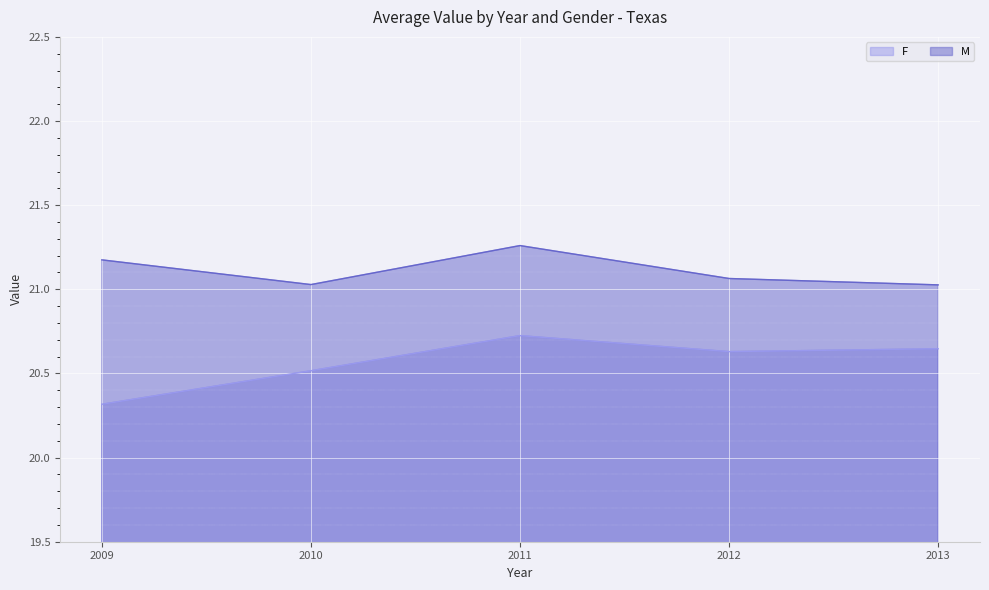

True or false: F and M cross at least once.

False